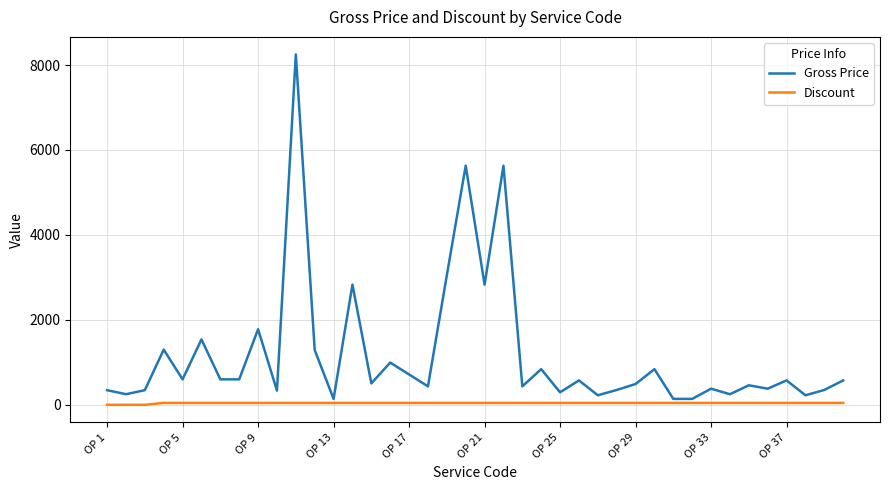

Which series has the largest total across all categories?

Gross Price